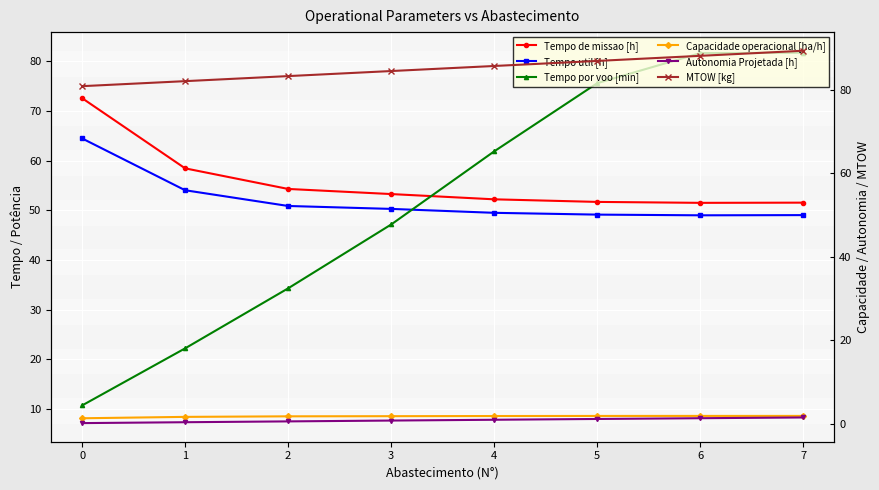

True or false: Tempo util [h] and MTOW [kg] cross at least once.

False